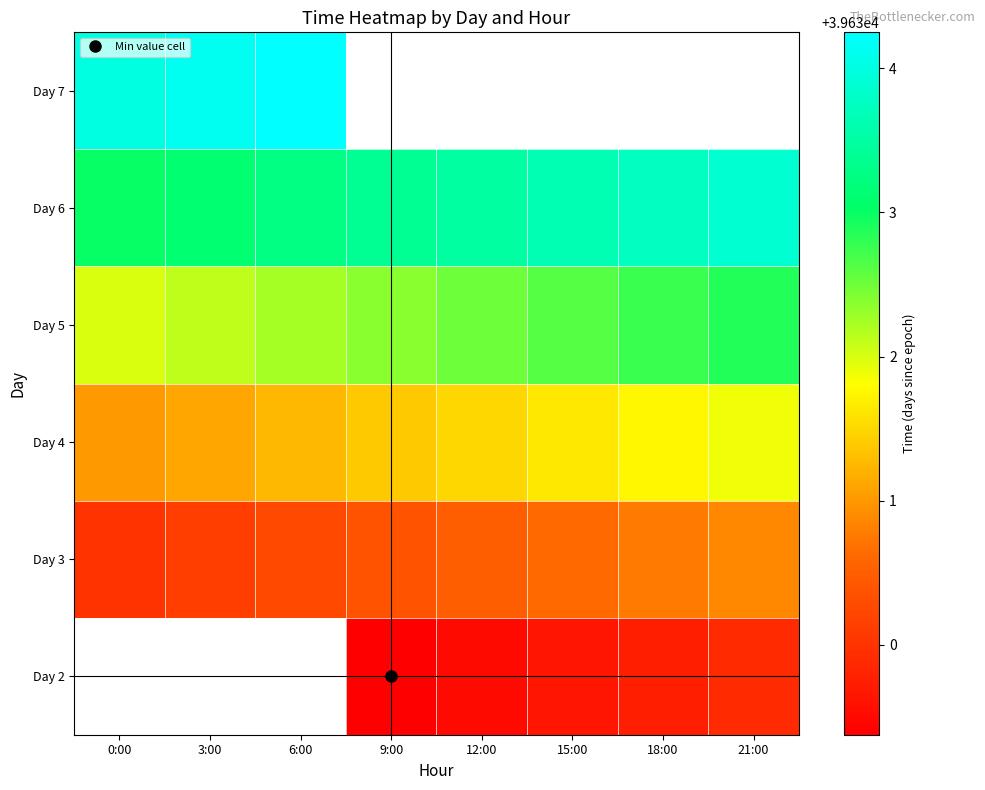

What is the average value of the Day 6 series?

39633.4